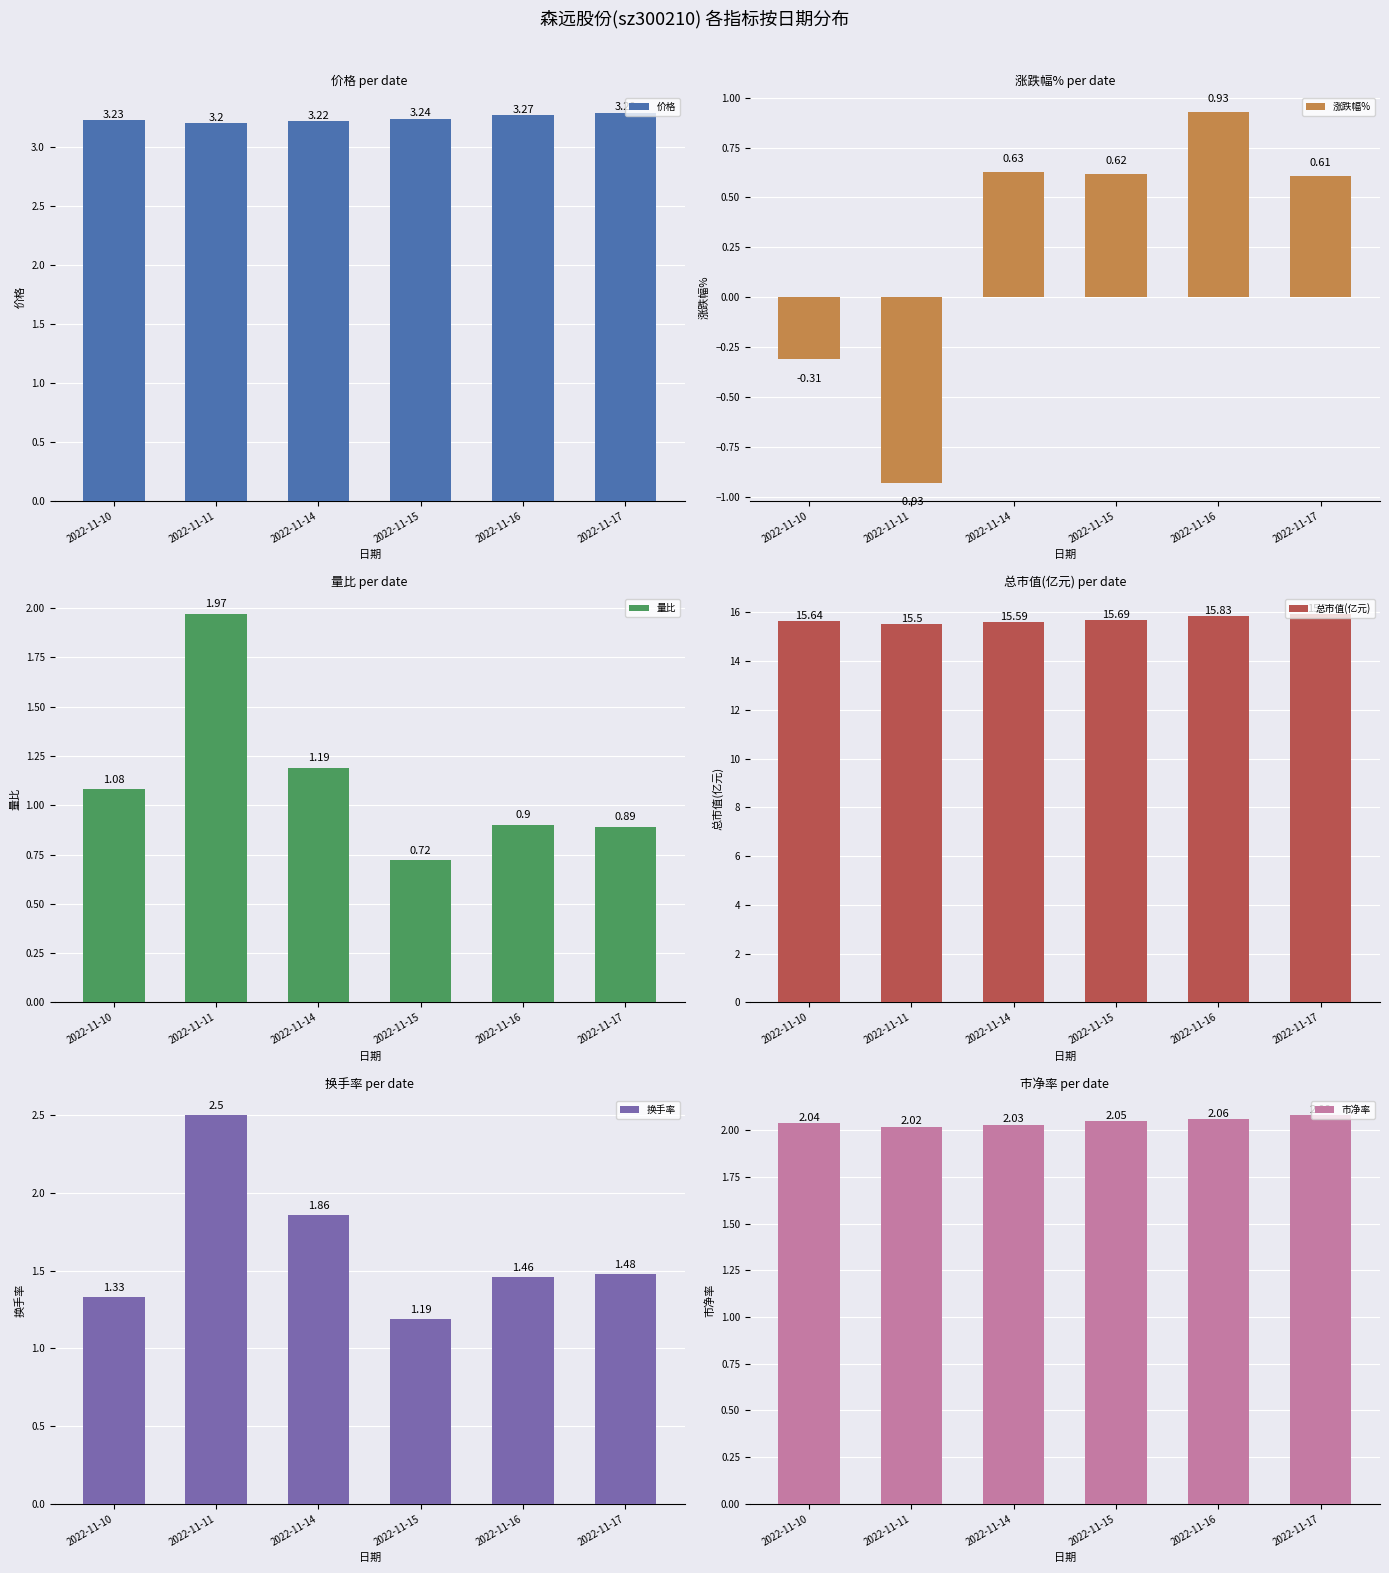

What is the sum of the 量比 values at 2022-11-15 and 2022-11-16?

1.6